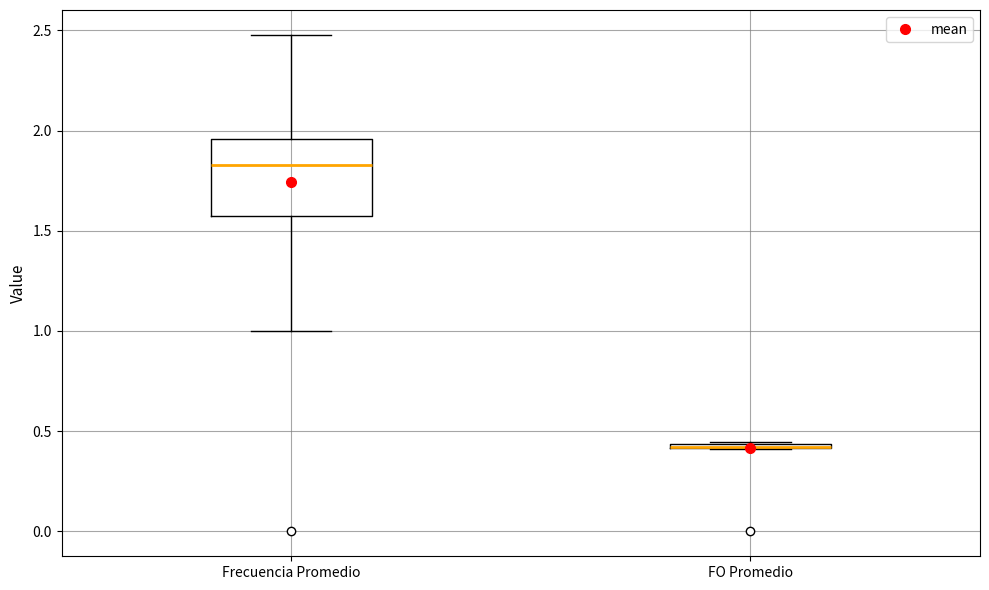

Which box is the tallest, from its lower edge to its upper edge?

Frecuencia Promedio